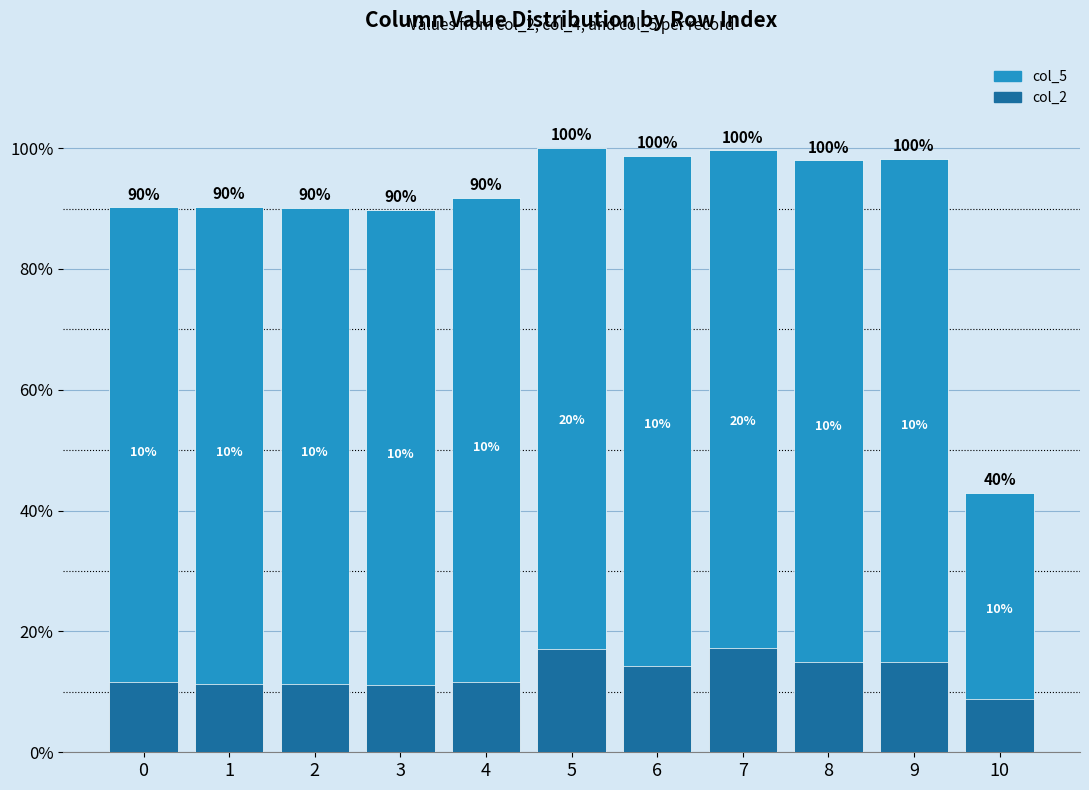

Which category has the lowest value across all series?

10